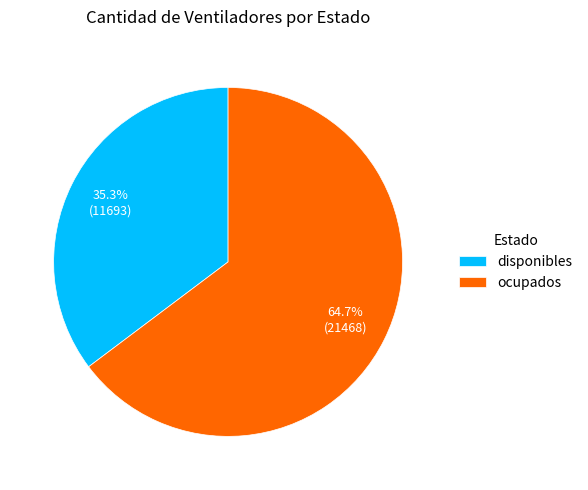

Count the number of slices in the pie.

2